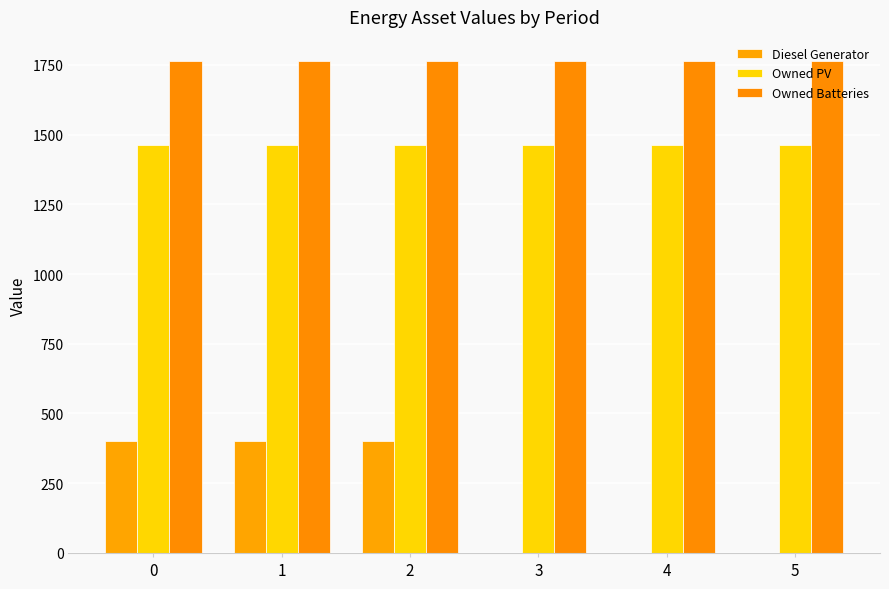

What is the average value of the Diesel Generator series?

200